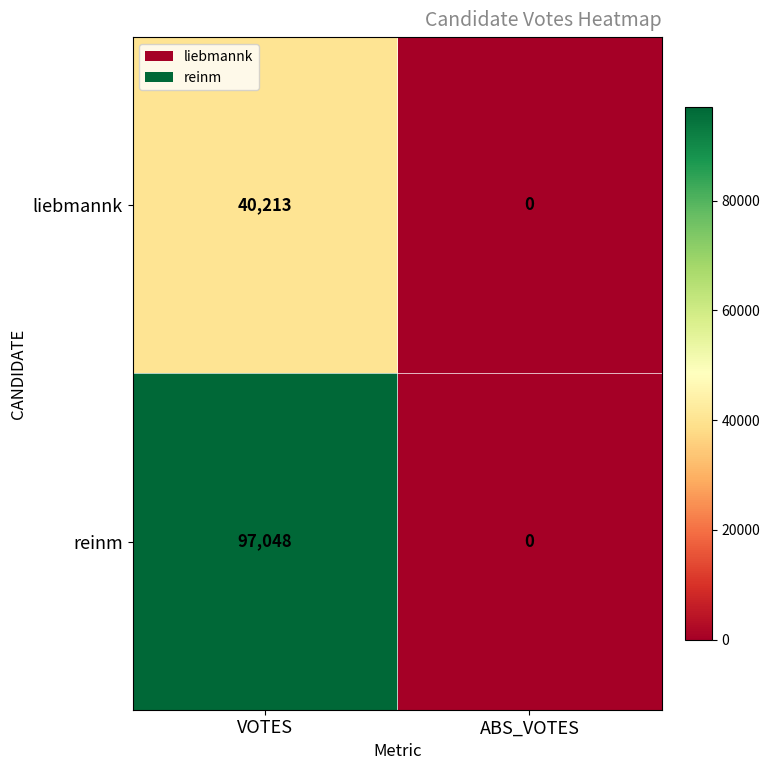

Rank the series by their maximum value, from lowest to highest.

liebmannk, reinm